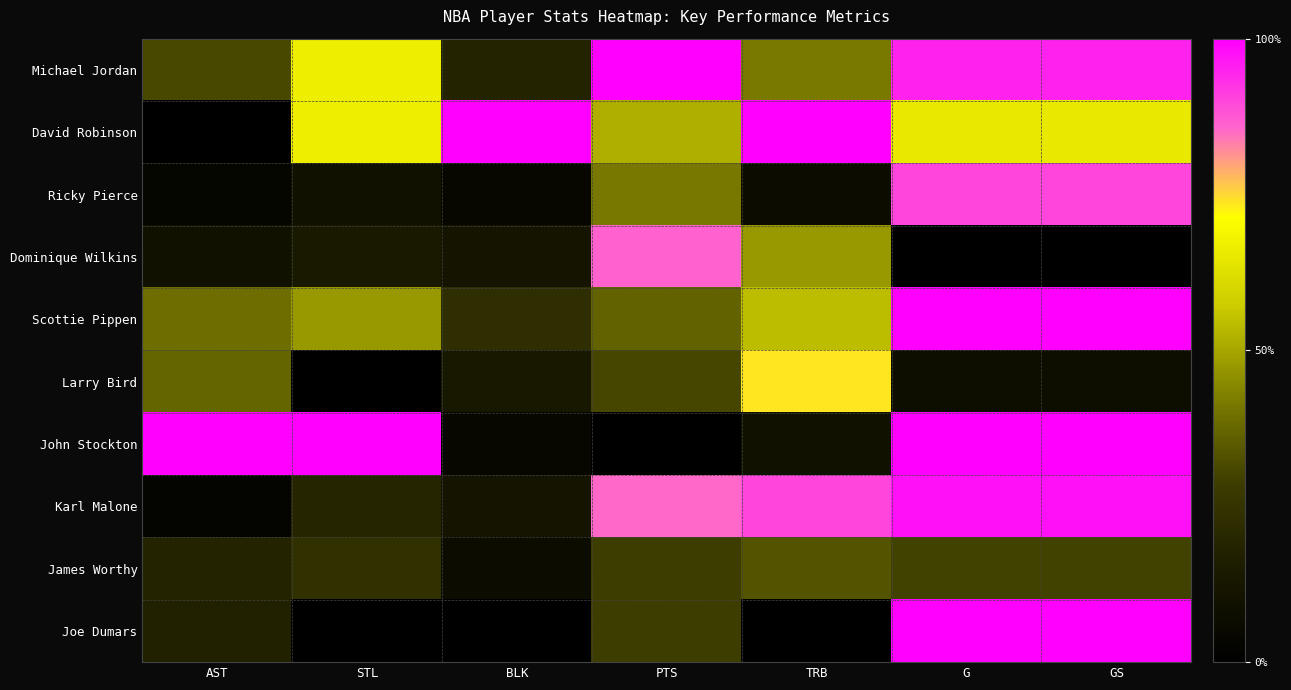

Which label corresponds to the smallest value in the chart?

AST